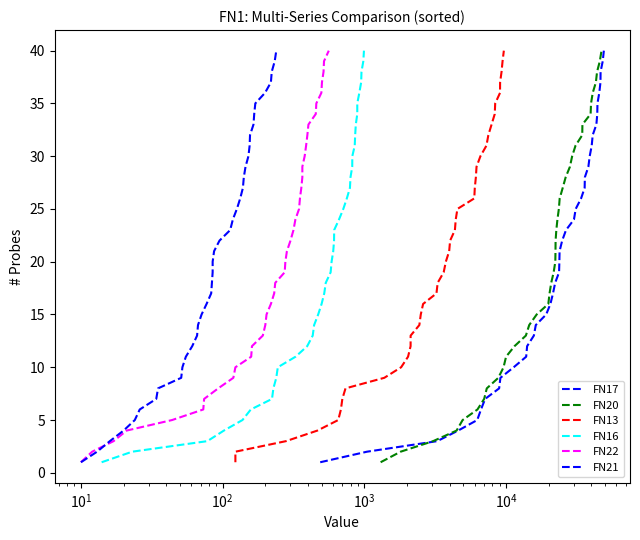

What is the smallest value displayed?

1